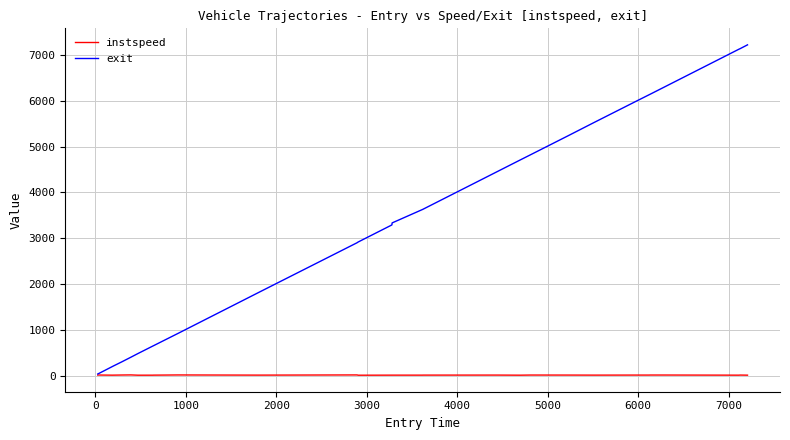

What is the greatest value displayed?

7220.4